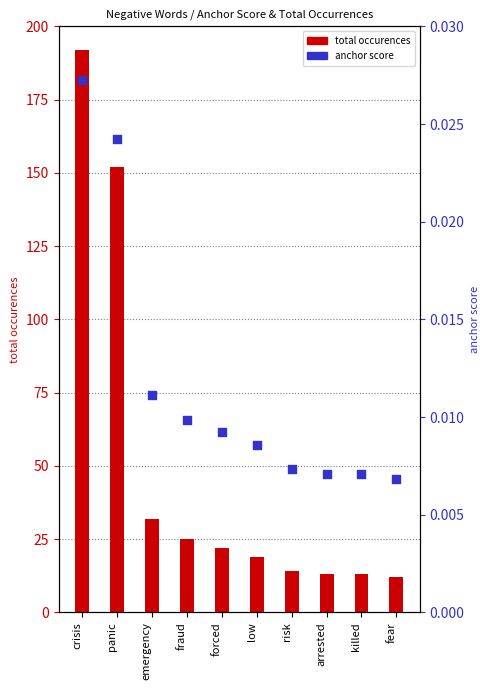

Which series has the widest spread of Y values?

total occurences